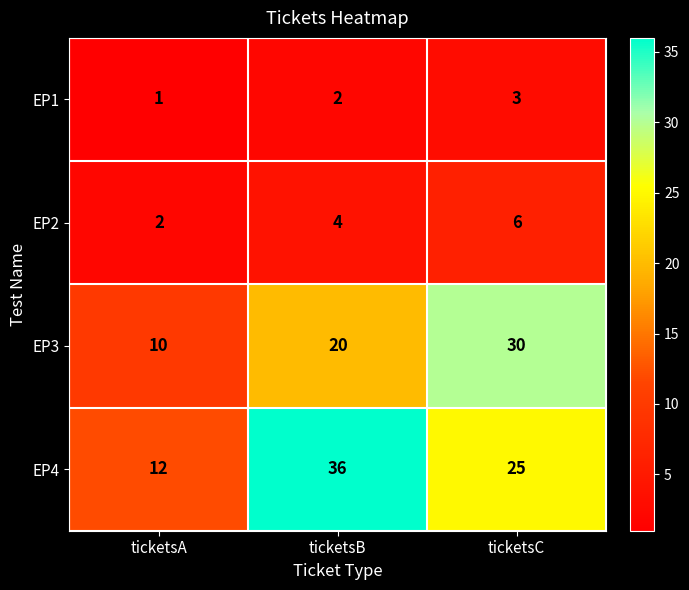

Which category has the lowest value in the EP3 series?

ticketsA